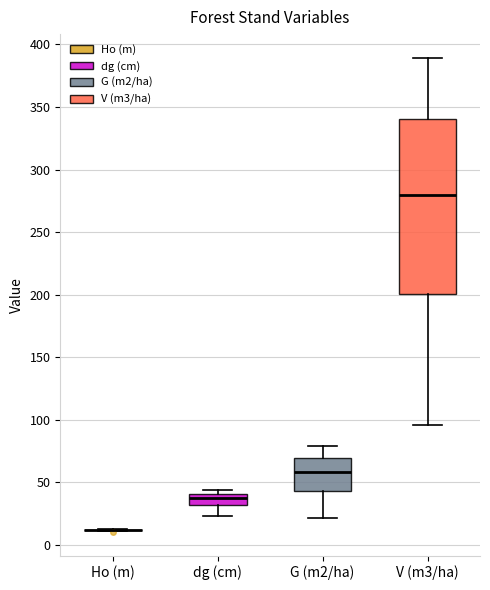

Which box is the tallest, from its lower edge to its upper edge?

V (m3/ha)